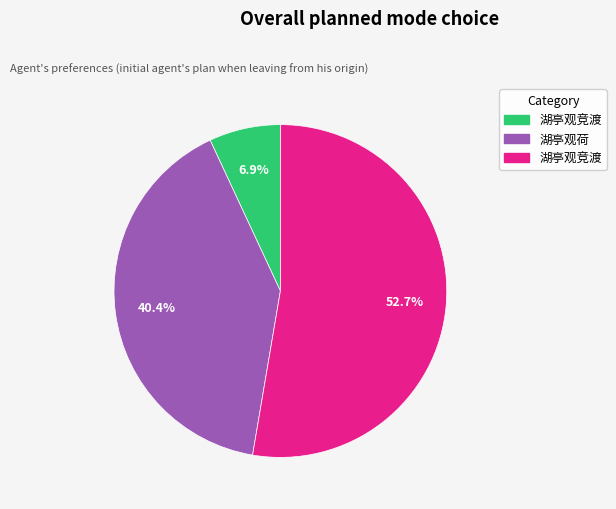

Is there any slice that represents more than half of the pie?

Yes